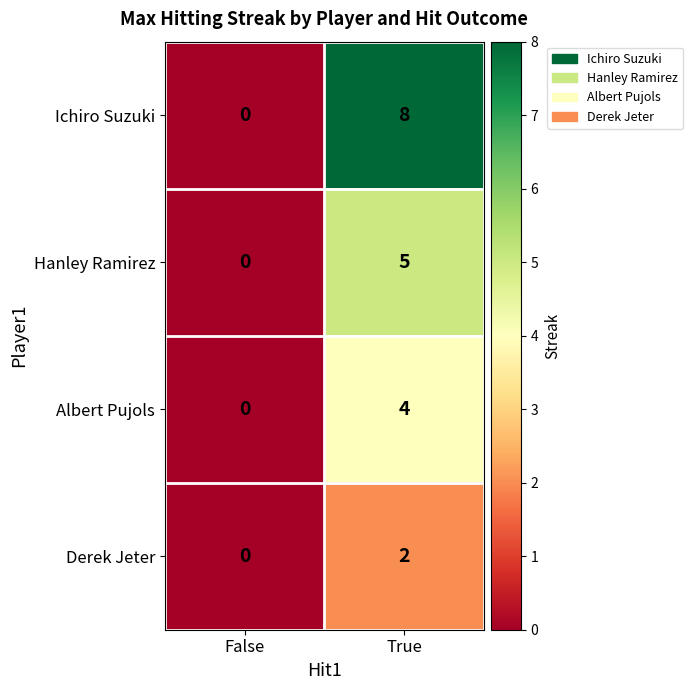

Reading left to right, extract all data points from this chart.

Ichiro Suzuki: False=0	True=8
Hanley Ramirez: False=0	True=5
Albert Pujols: False=0	True=4
Derek Jeter: False=0	True=2